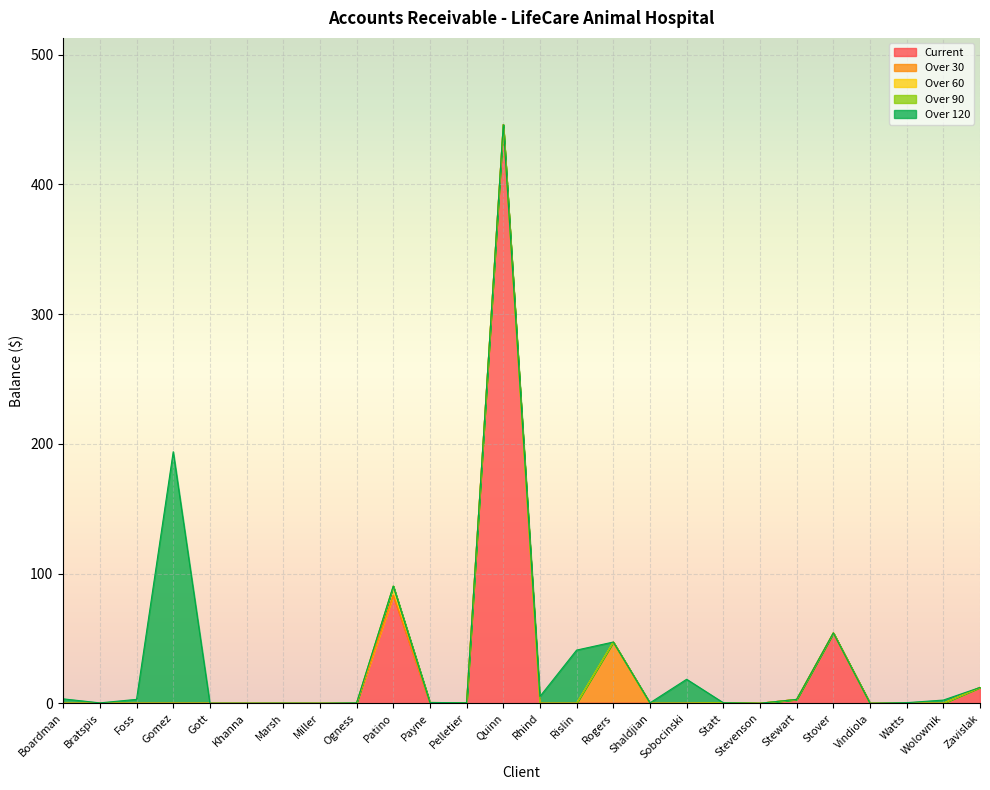

What is the sum of the Over 120 values at Boardman and Rogers?

3.4